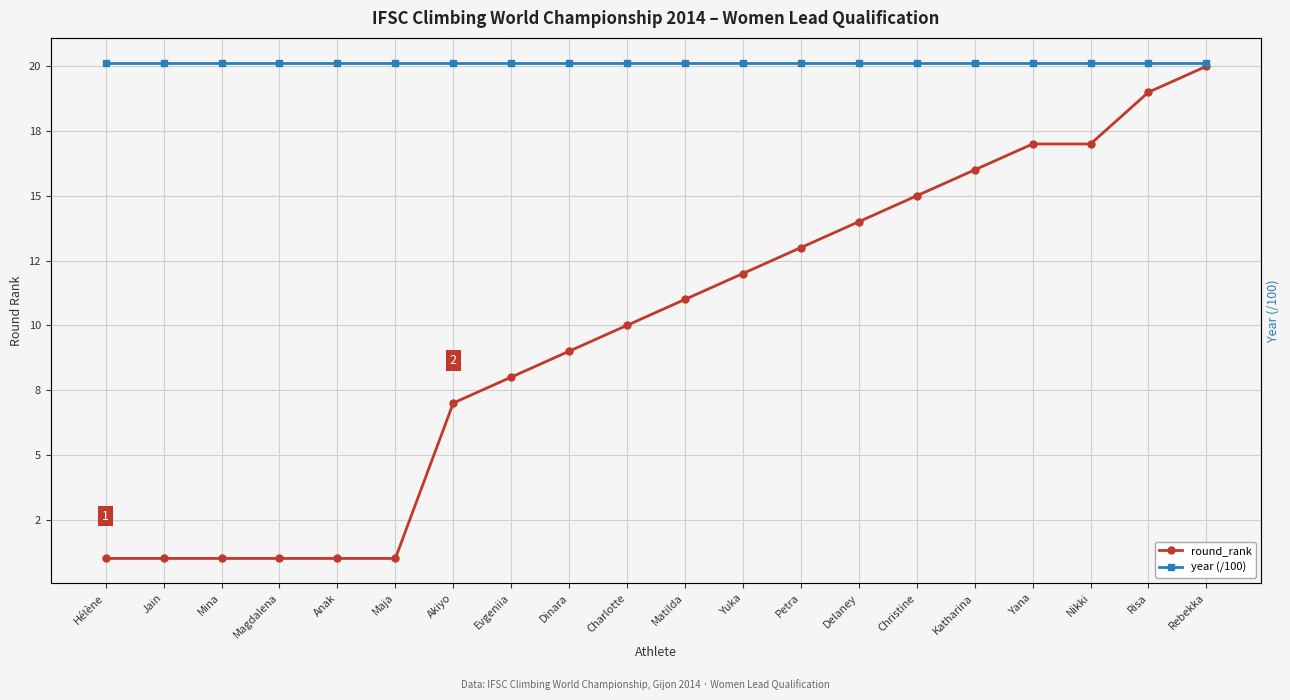

True or false: year (/100) has more than 1 interior local peaks.

False